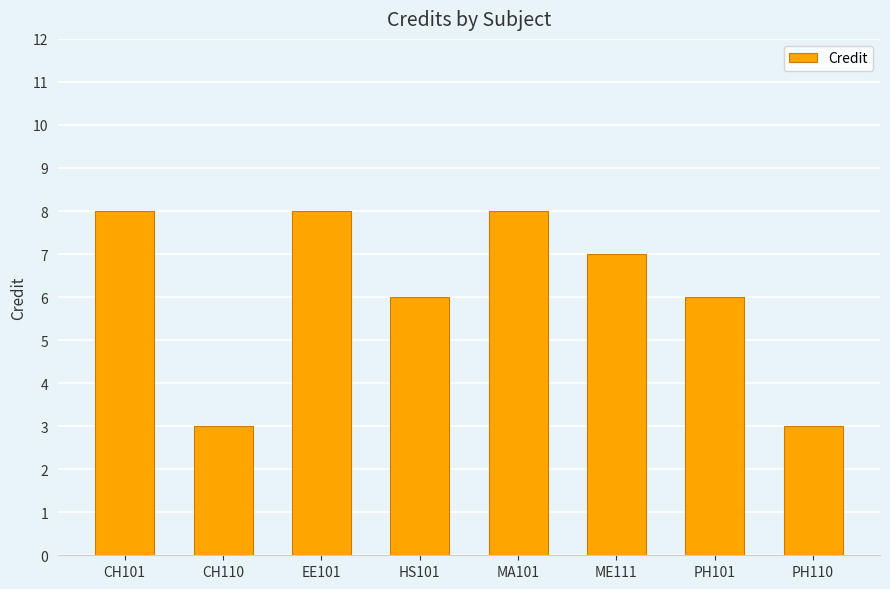

What is the maximum value shown in the chart?

8